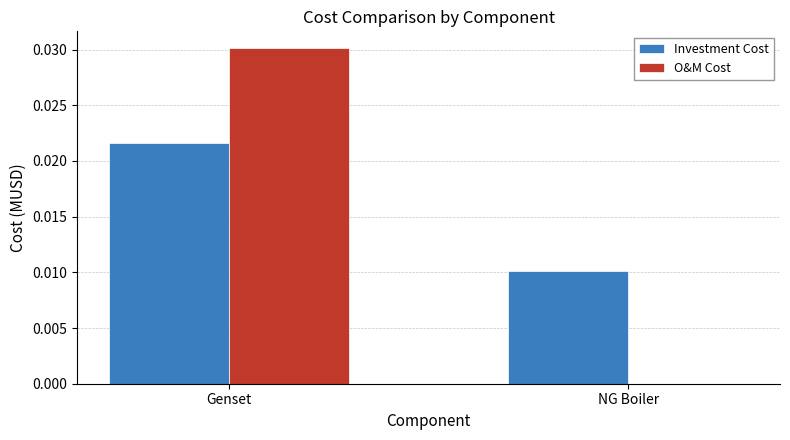

At which category is the sum across all series the highest?

Genset